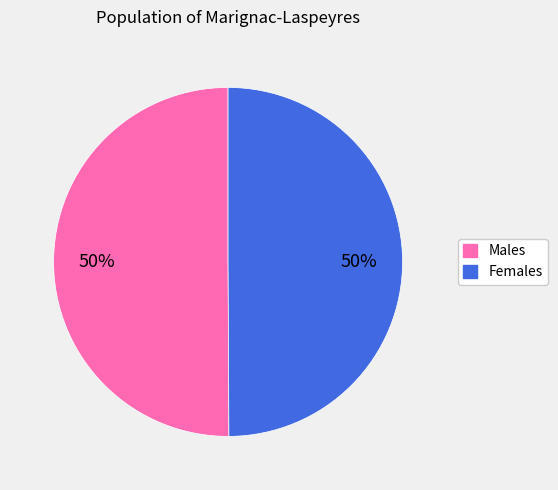

To the nearest percent, what is the average slice percentage?

50%